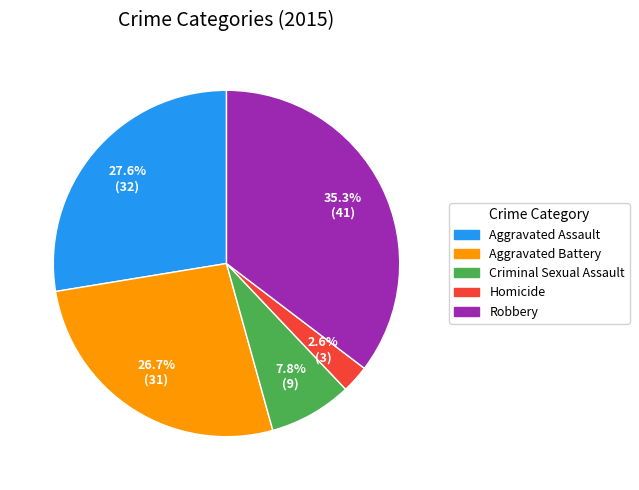

Do Aggravated Assault and Aggravated Battery together represent more than half of the pie?

Yes